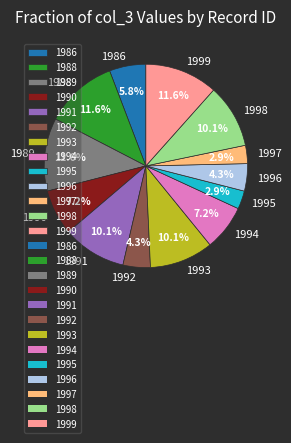

What percentage is the 1994 slice, to the nearest percent?

7%